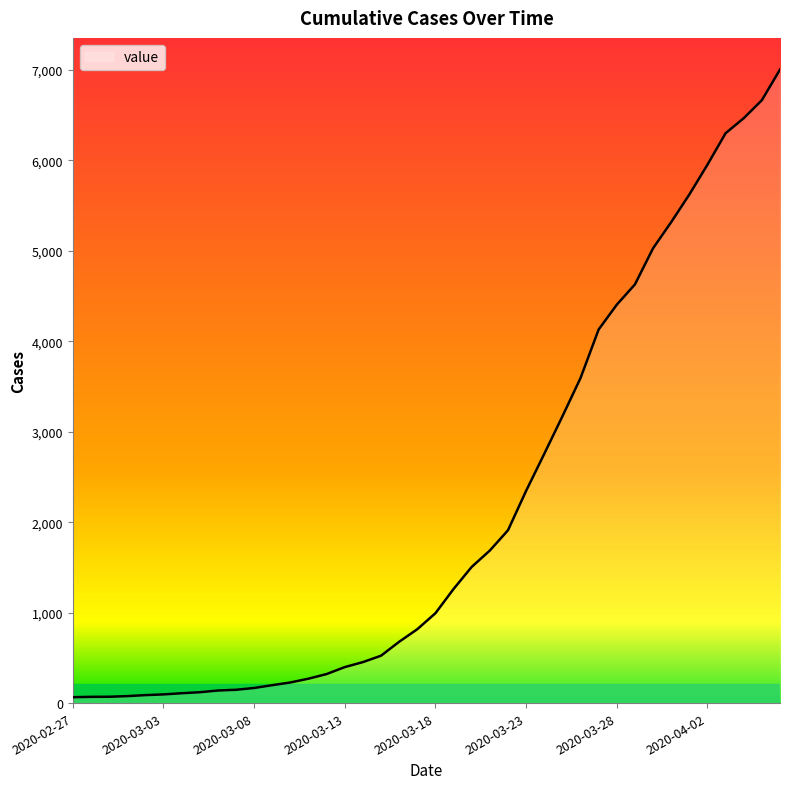

What is the greatest value displayed?

7005